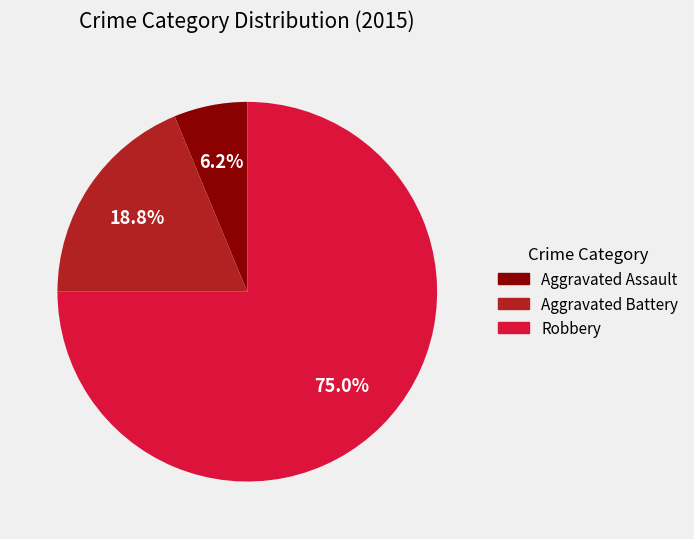

Which slice is the largest?

Robbery